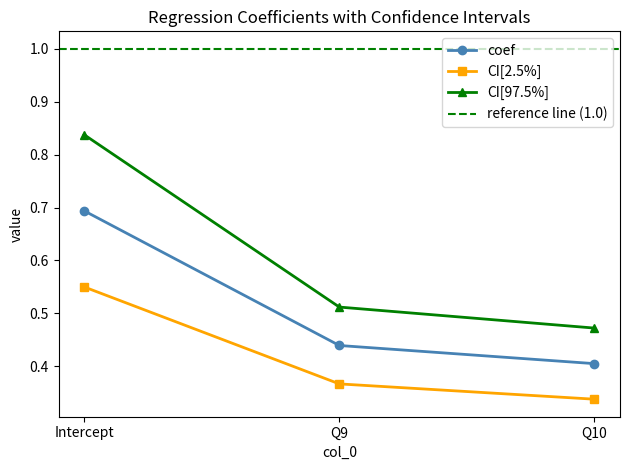

At which label is CI[2.5%] closest to 0?

Q10